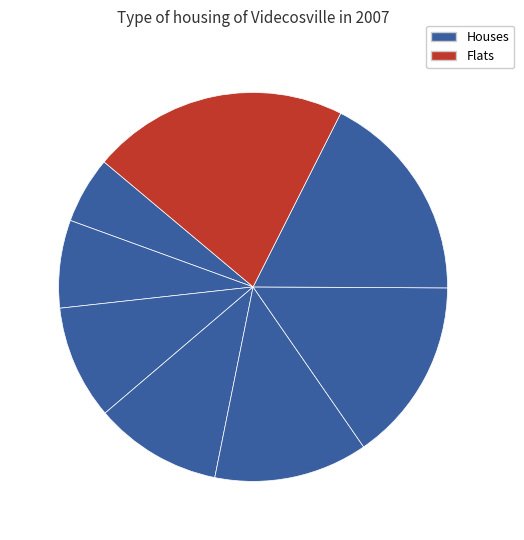

Does any single category account for the majority?

No